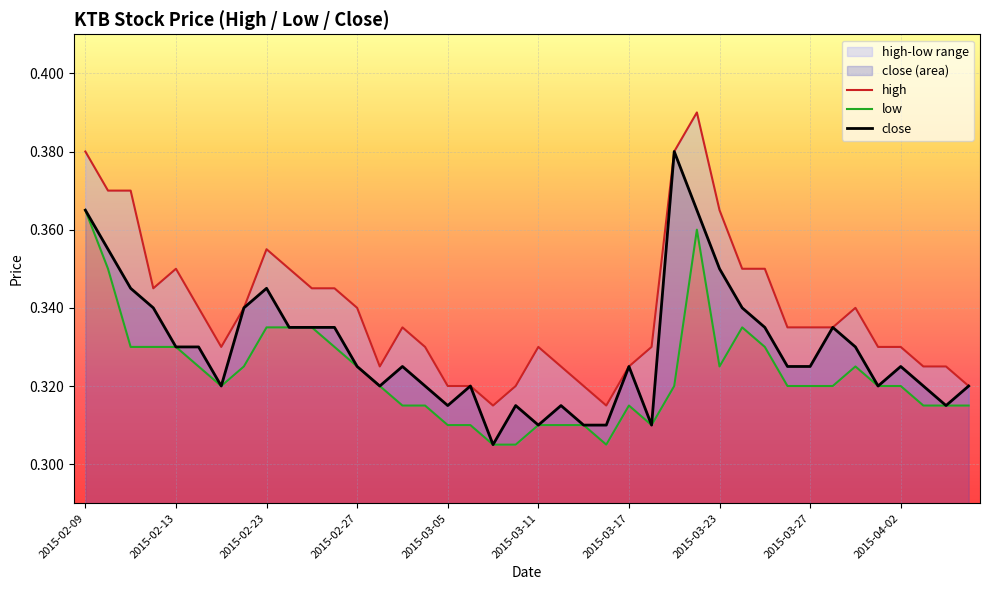

The high series shows 0.3 at 35. True or false?

True